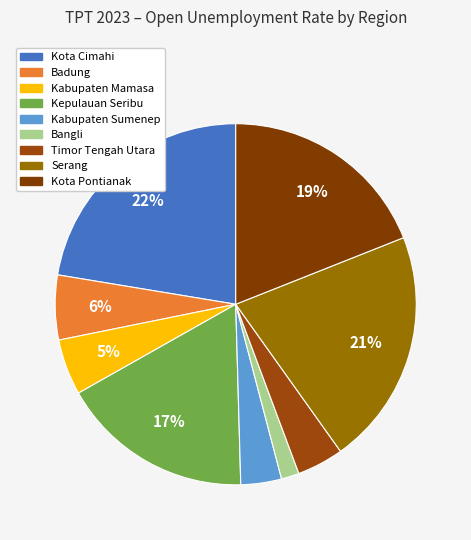

Is it true that Kota Cimahi is 29% of the pie?

False